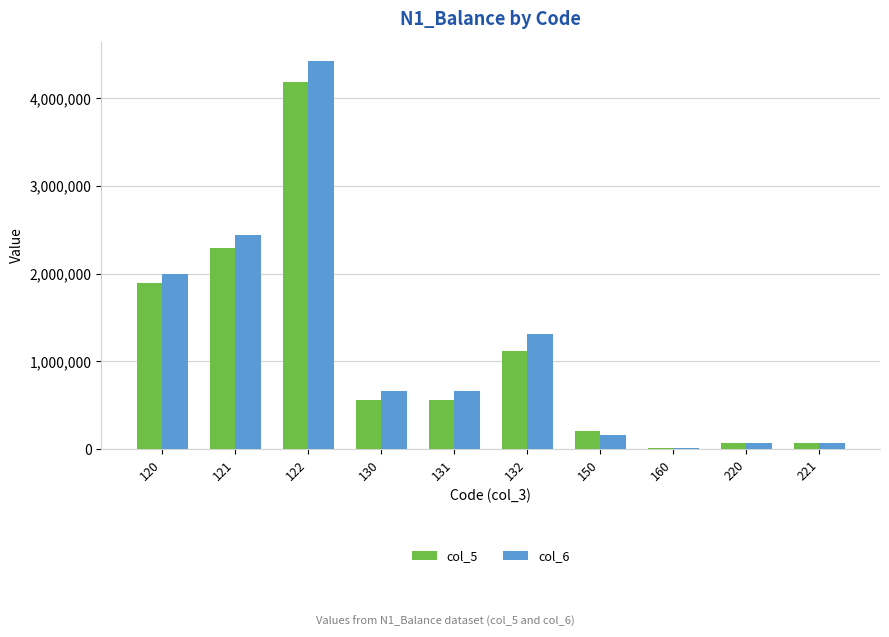

Between 120 and 150, which series saw the biggest shift?

col_6